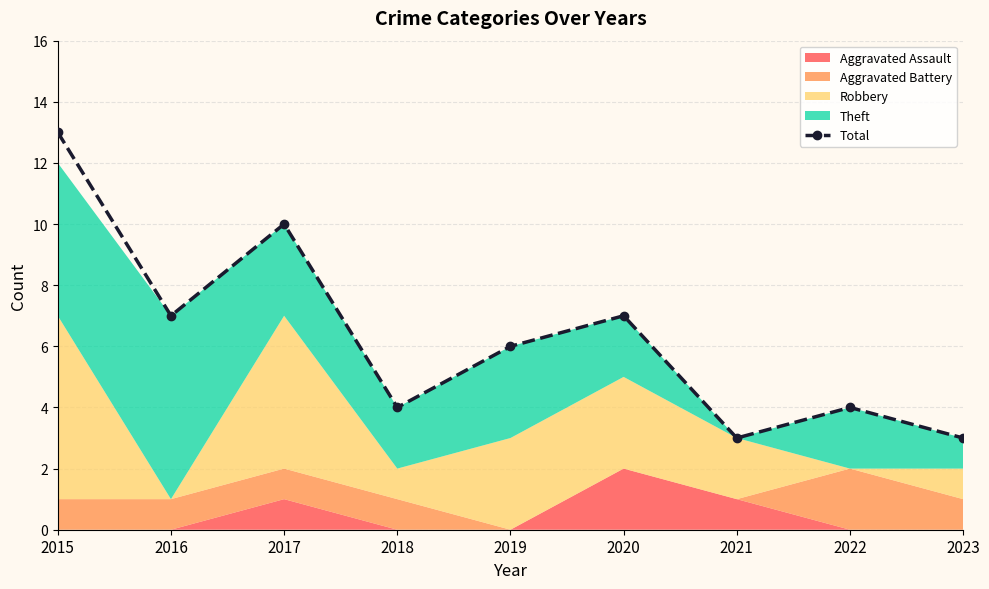

How many interior local peaks (higher than both neighbors) does the data have?

3